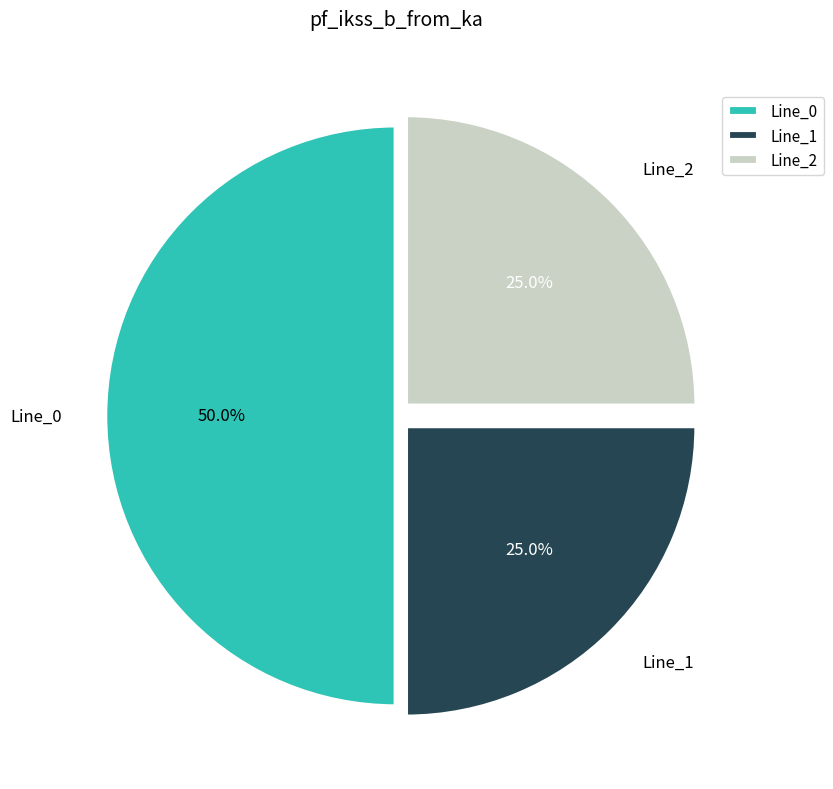

What is the ratio of the value at Line_0 to the value at Line_1?

2.0